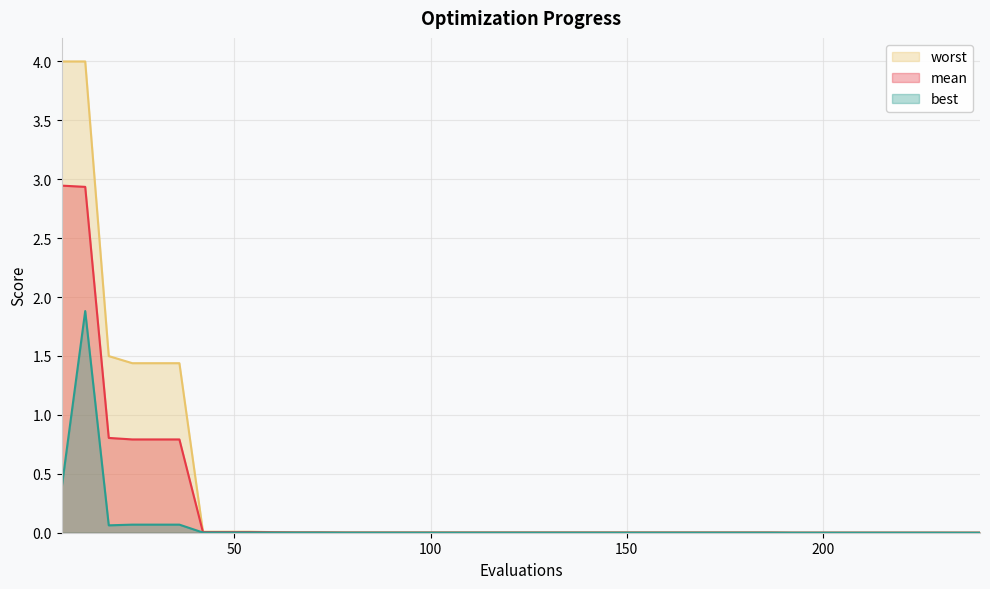

How many distinct data groups are displayed?

3